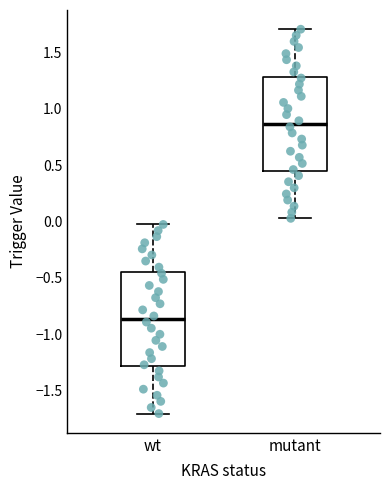

Reading left to right, read every box against the y-axis: the position of its median line, the range the box covers, and the ends of its whiskers. The values are not printed on the chart, so give them approximately, as read against the axis.

wt: median -0.85, box -1.30 to -0.45, whiskers -1.70 to -0.05
mutant: median 0.85, box 0.45 to 1.30, whiskers 0.05 to 1.70